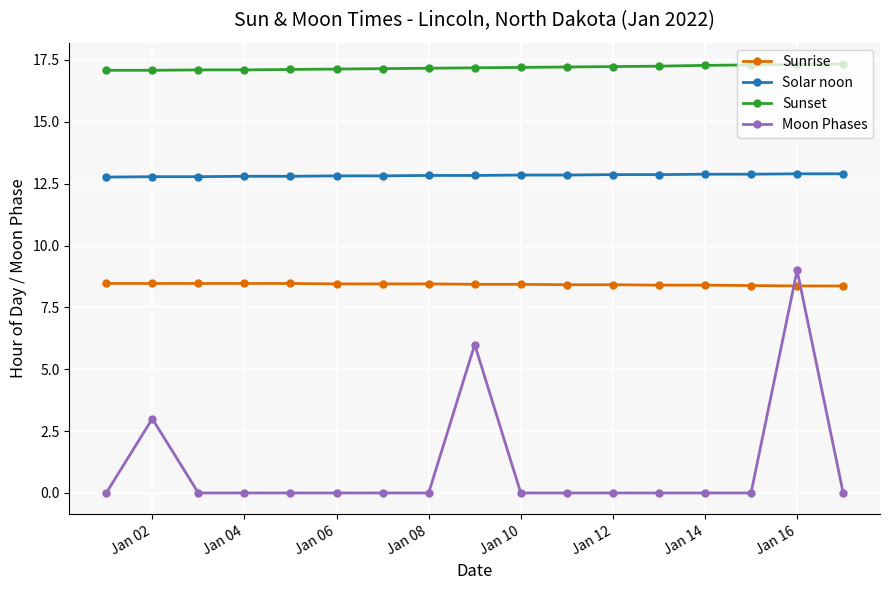

True or false: Sunset and Moon Phases cross at least once.

False